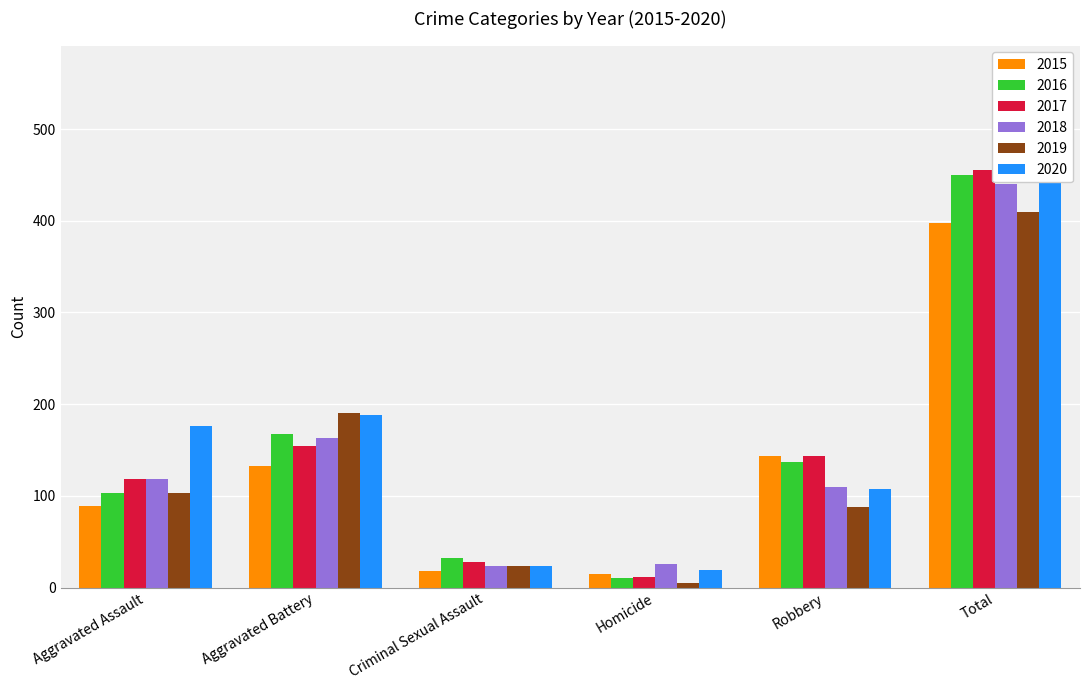

True or false: 2020 has a value of 11 at Criminal Sexual Assault.

False